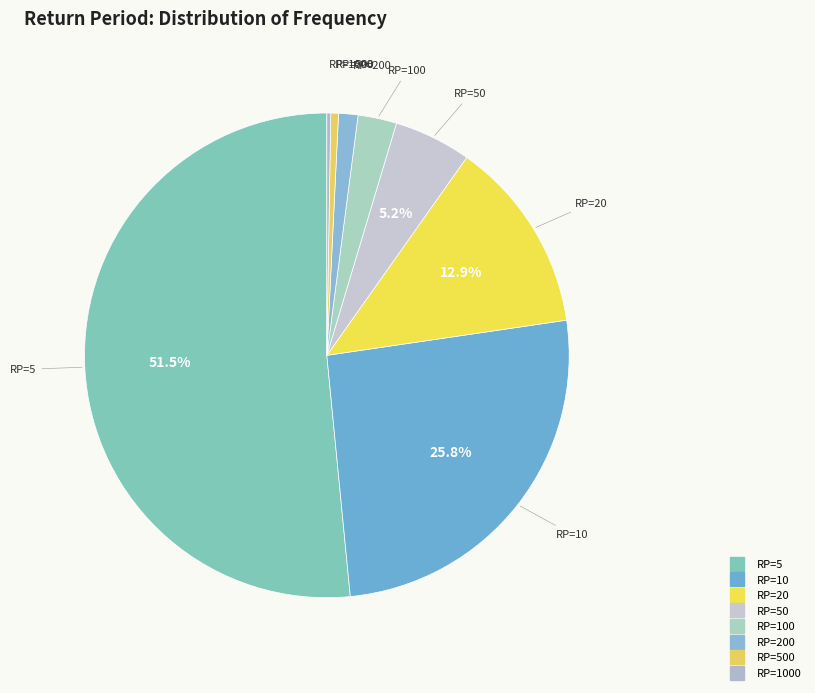

Which slice is the largest?

5